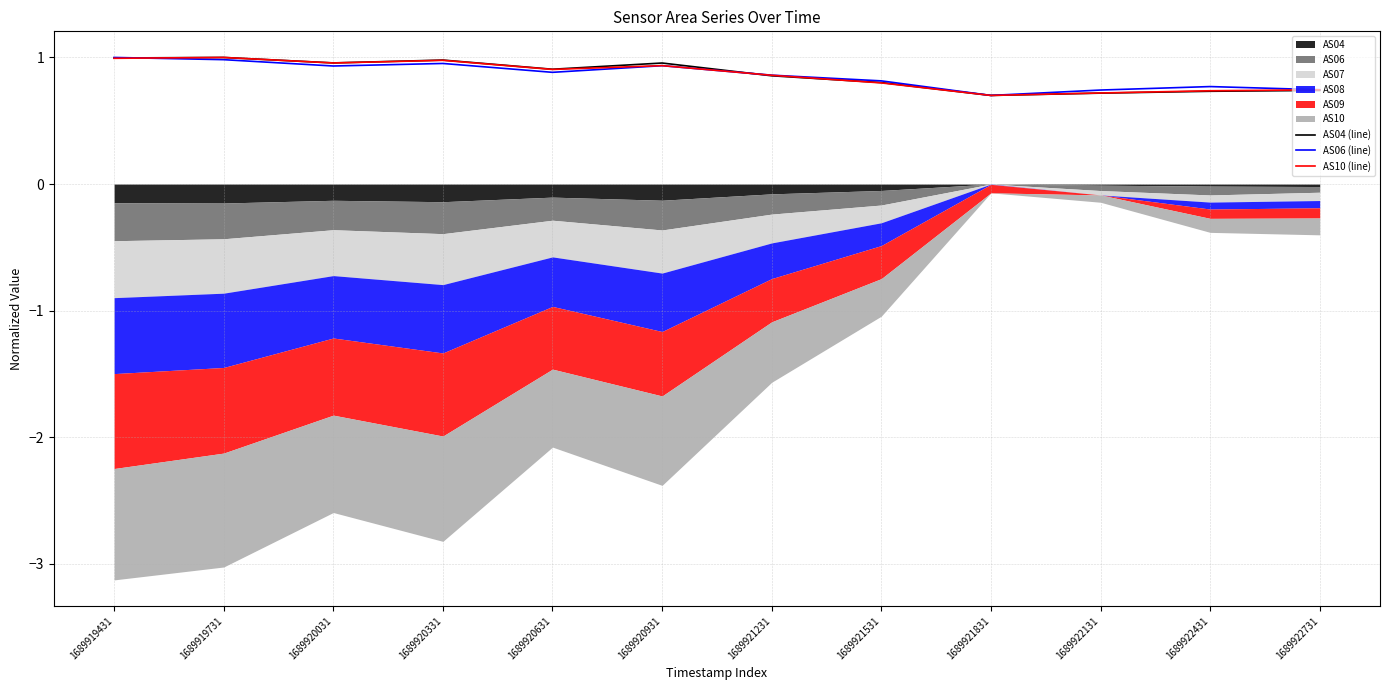

Where is the first local maximum for AS04 (line)?

1689919731